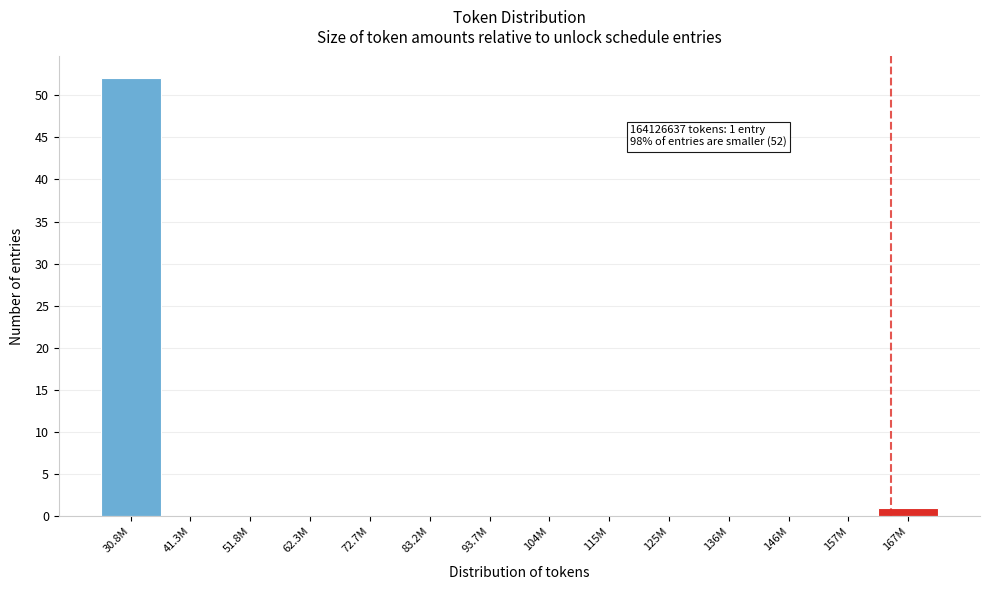

Reading left to right, list all the values displayed in this chart.

30.8M=52	41.3M=0	51.8M=0	62.3M=0	72.7M=0	83.2M=0	93.7M=0	104M=0	115M=0	125M=0	136M=0	146M=0	157M=0	167M=1